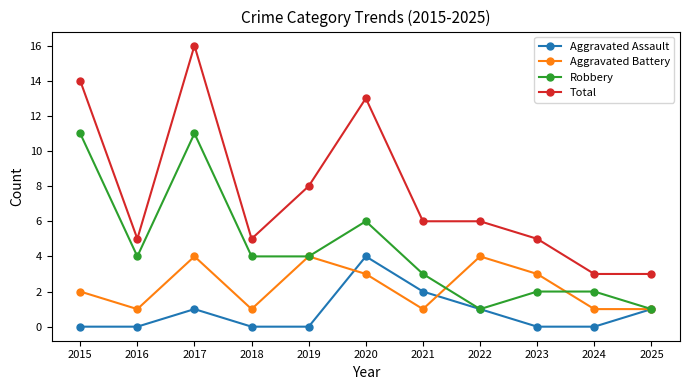

True or false: Robbery has a value of 3 at 2024.

False